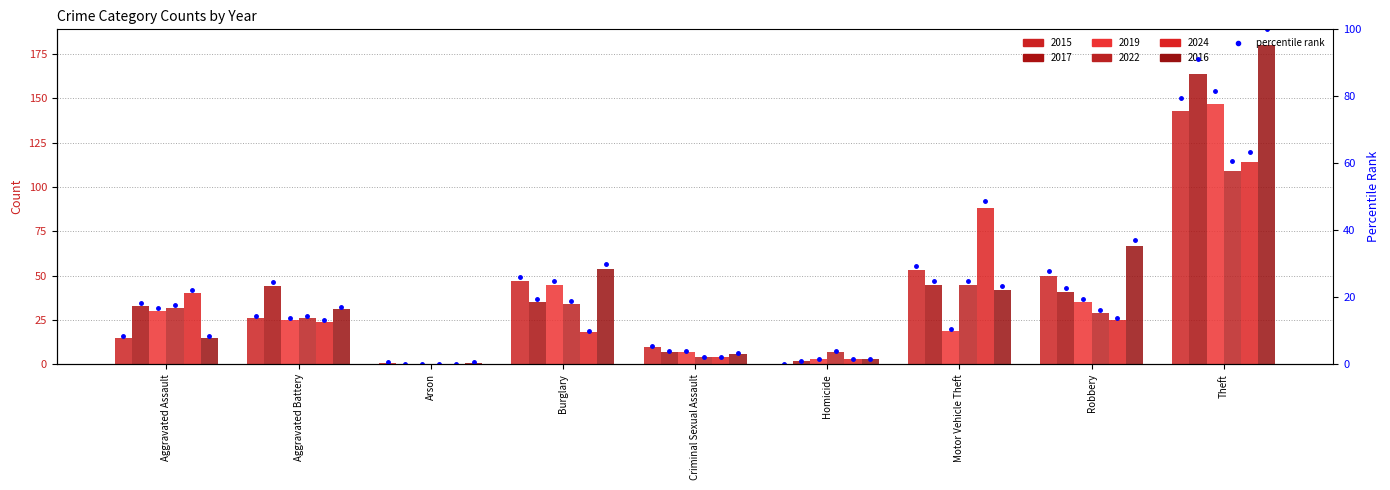

Does the chart contain stacked bars?

No